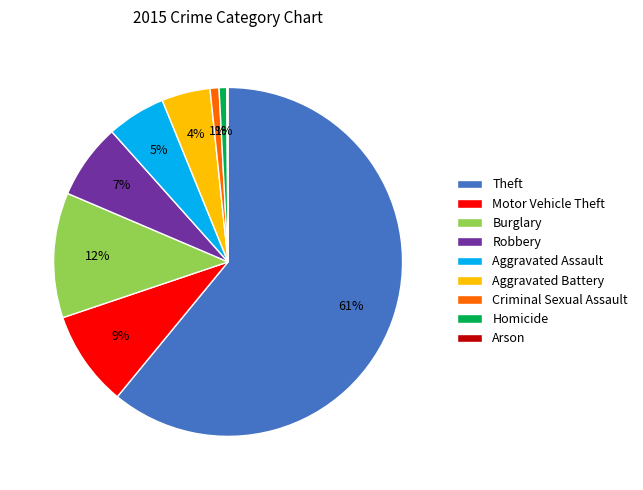

To the nearest percent, what portion does Aggravated Assault represent?

5%